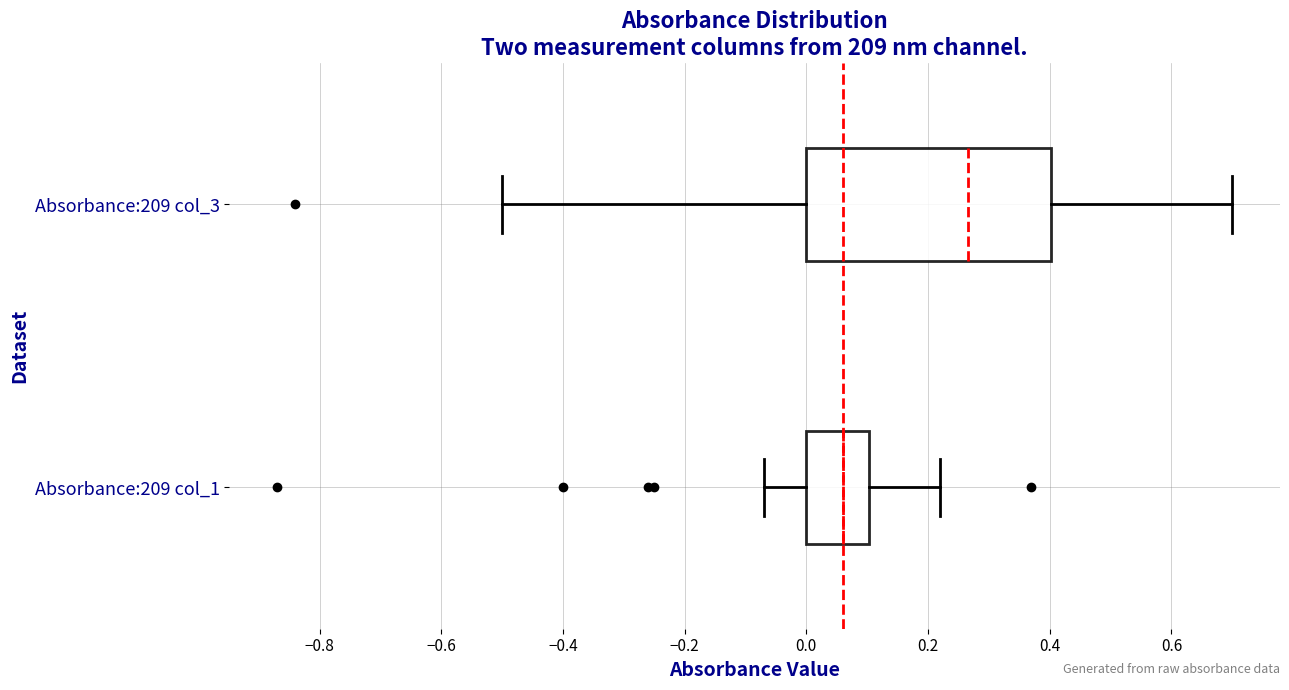

Which box's median line is the furthest to the left?

Absorbance:209 col_1